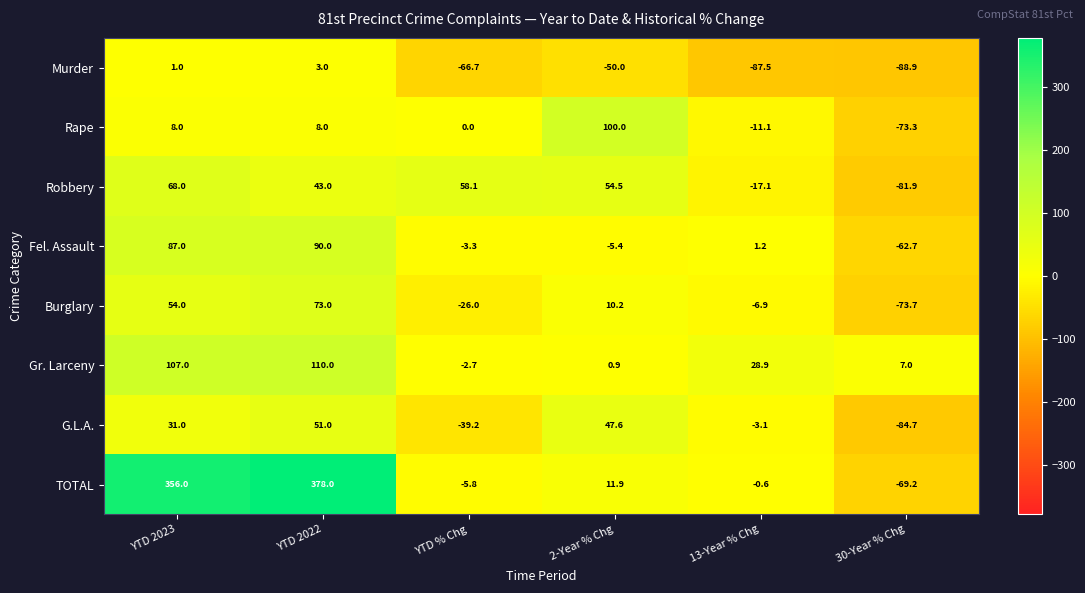

At how many categories does at least one series exceed 240?

2